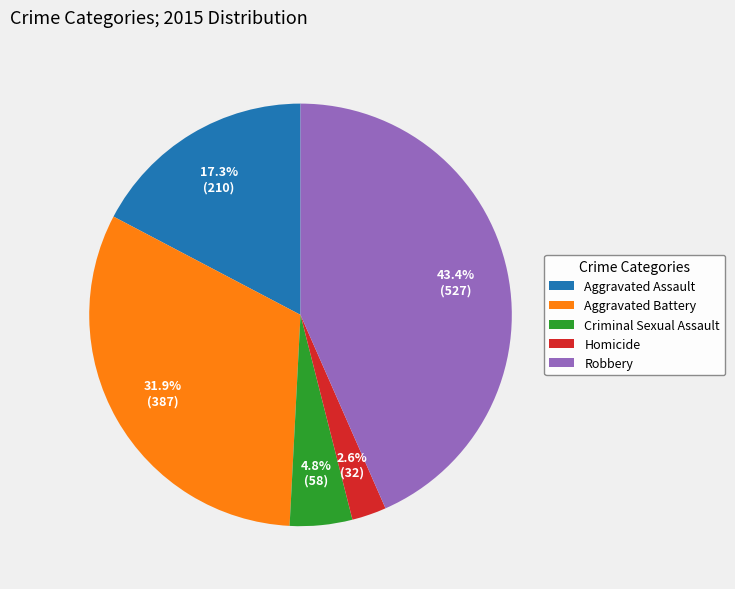

Is there a majority slice in this chart?

No